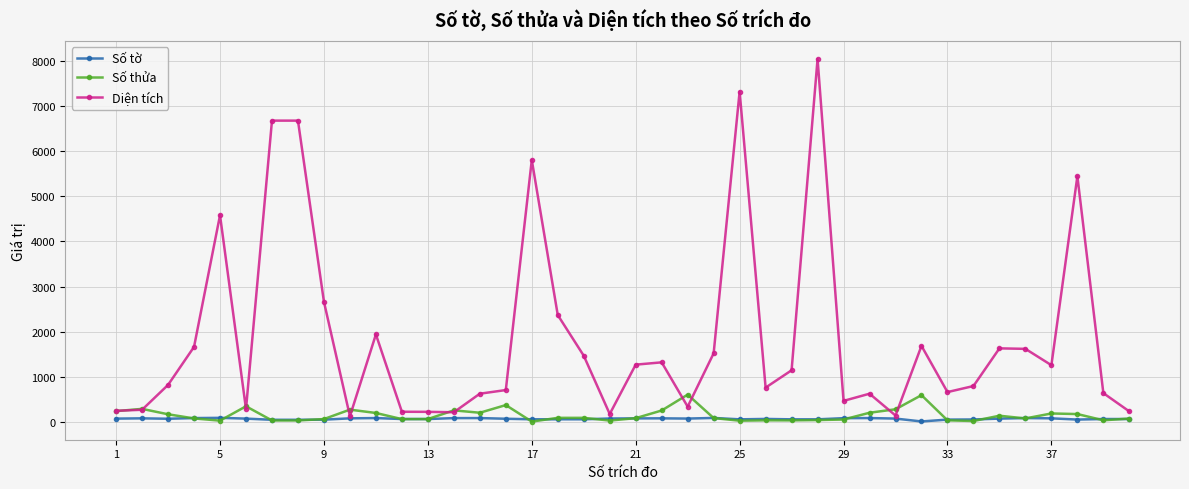

Which series has the largest range (max minus min)?

Diện tích